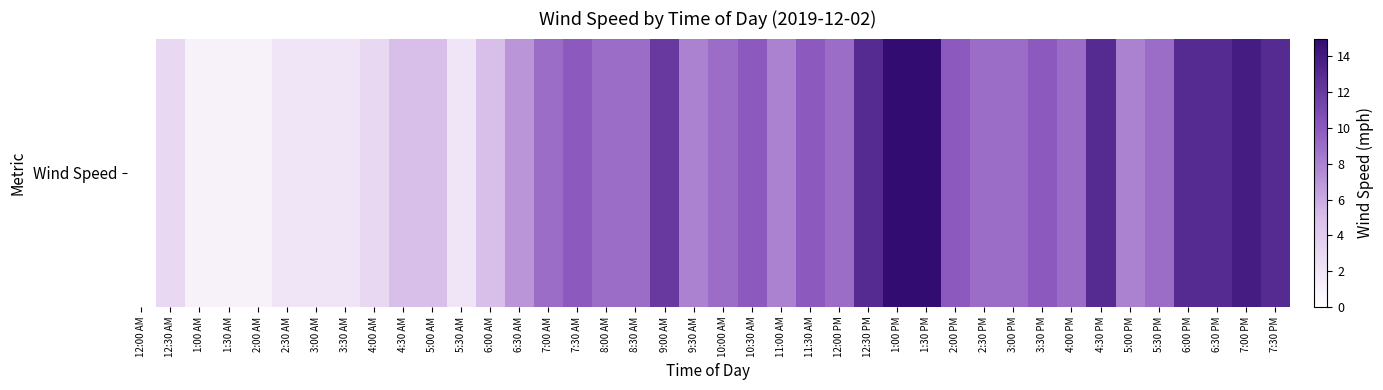

How many distinct data groups are displayed?

1